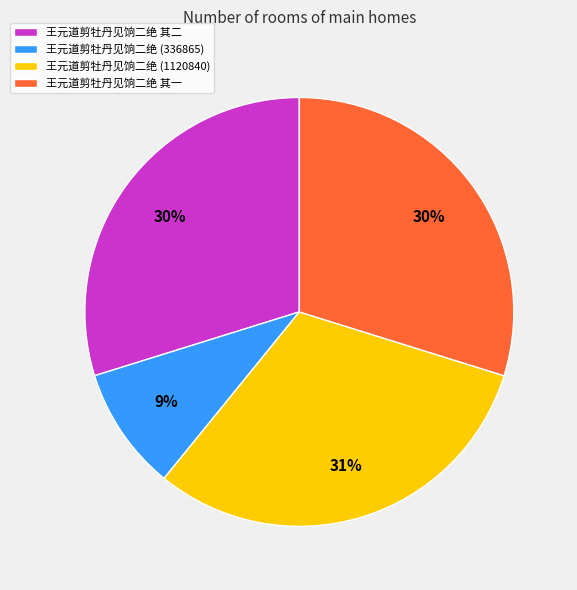

Approximately how many times larger is the value at 王元道剪牡丹见饷二绝 其二 compared to 王元道剪牡丹见饷二绝 其一?

1.0